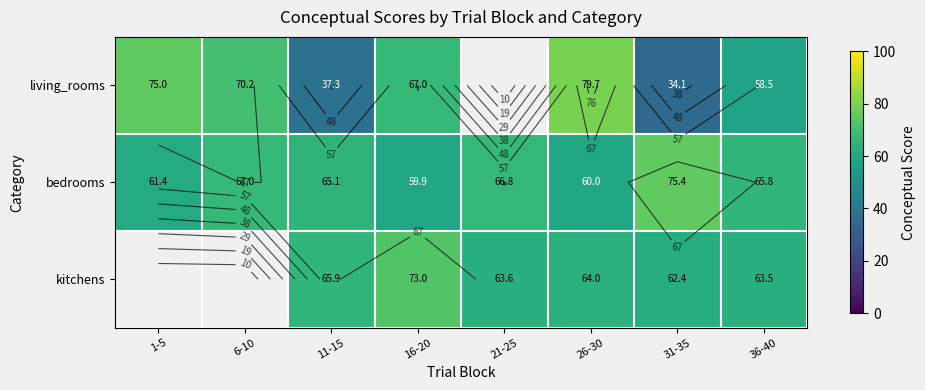

What is the maximum value shown in the chart?

79.7